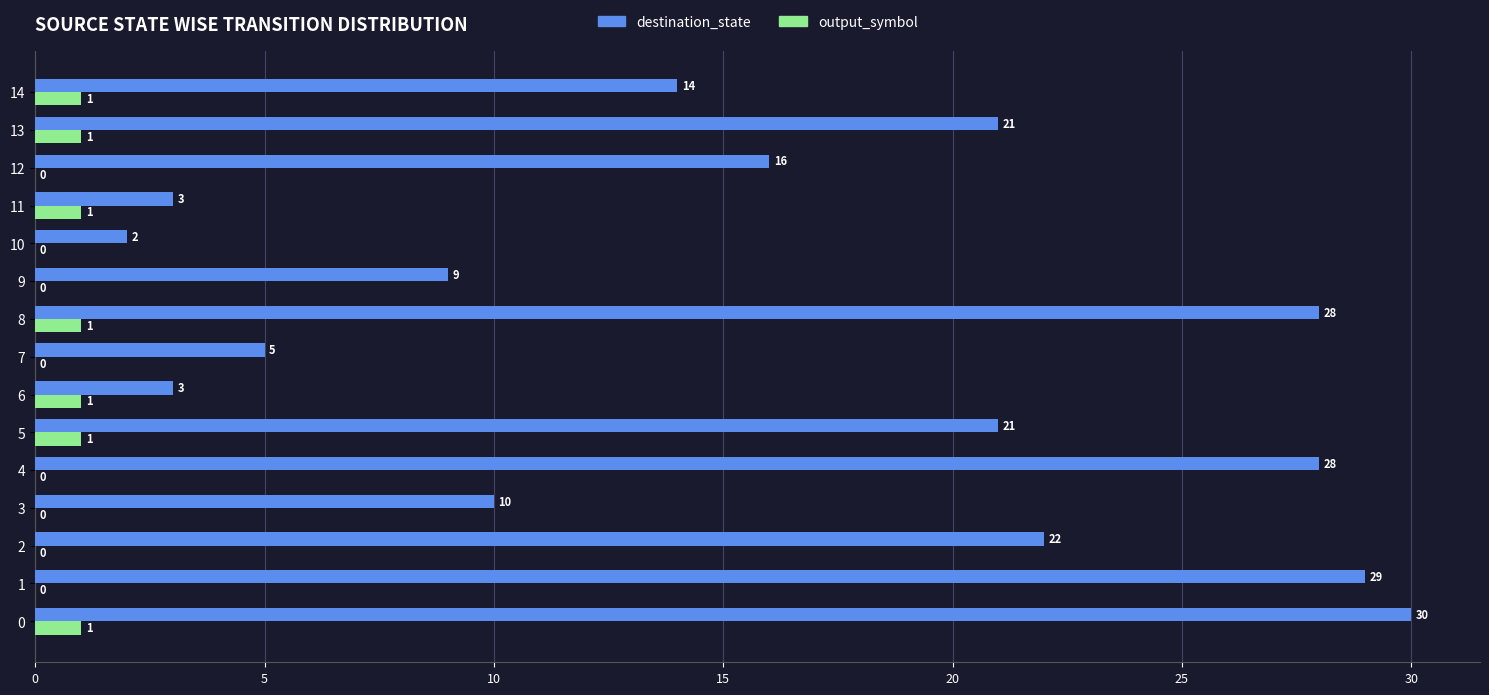

What is the sum of the destination_state values at 12 and 8?

44